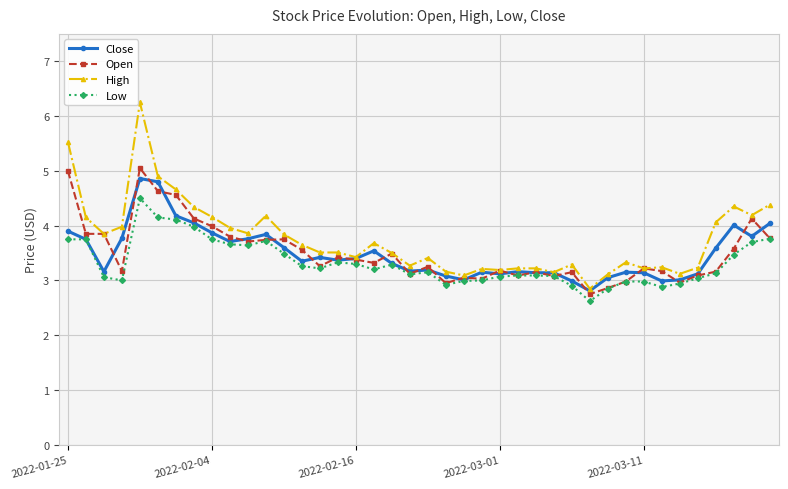

What is the lowest value of the High series?

2.9